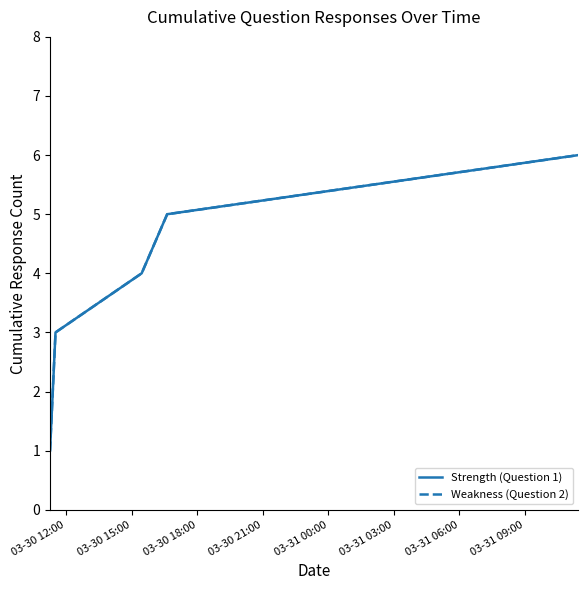

Does the chart display data point markers on the line(s)?

No